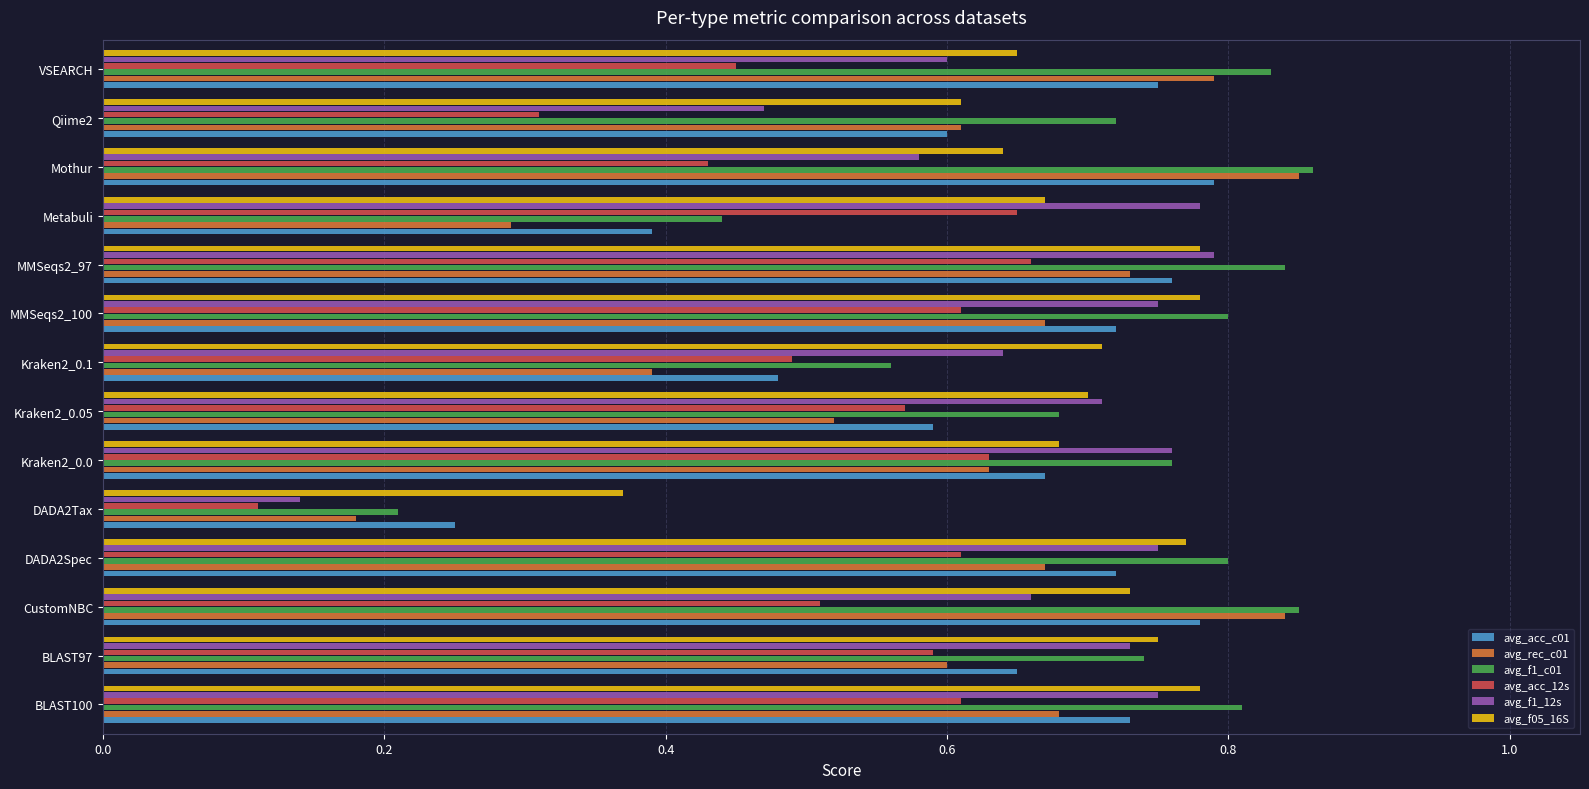

At which label does avg_acc_12s reach its minimum?

DADA2Tax